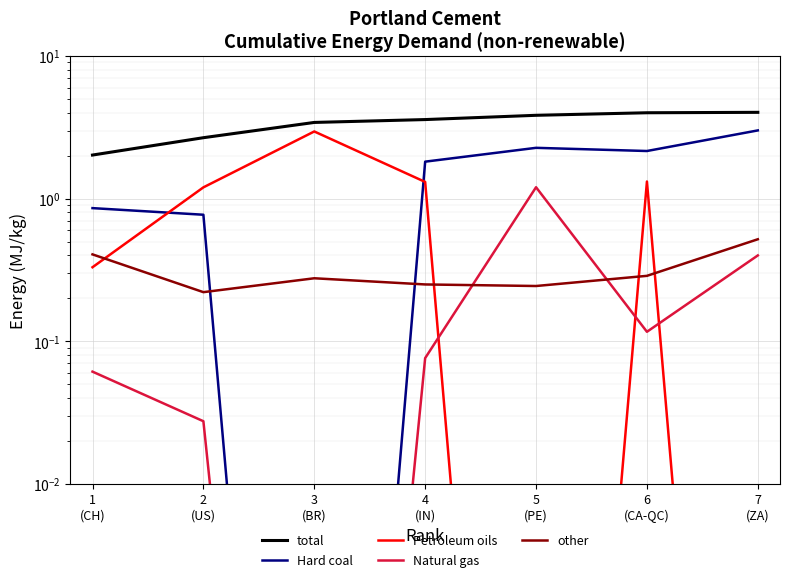

The Hard coal series shows 3.0 at 7
(ZA). True or false?

True